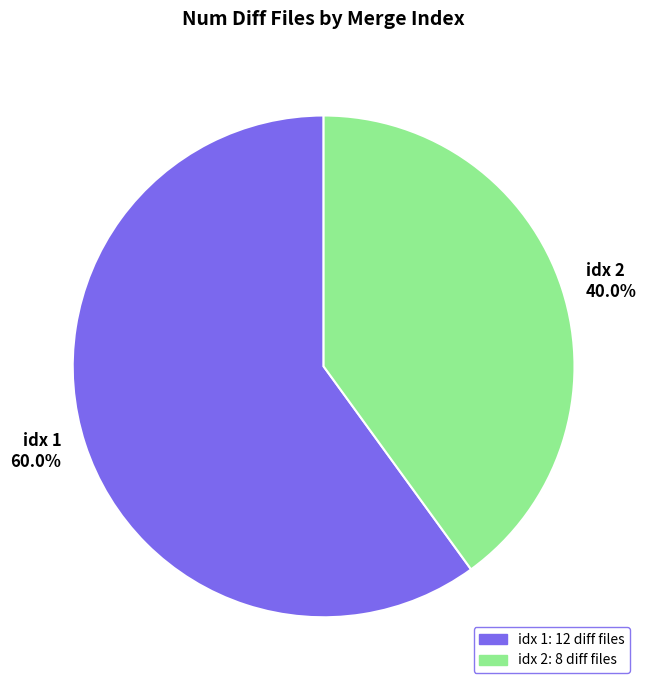

Rank the categories by value from highest to lowest.

idx 1, idx 2